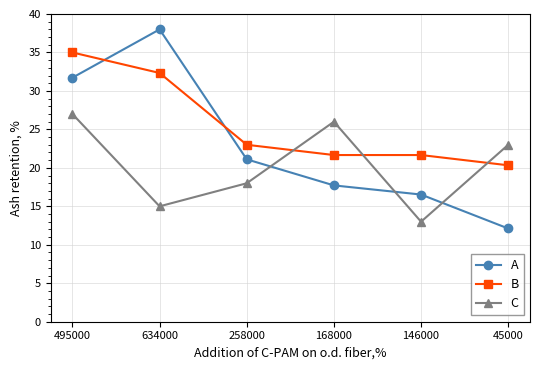

What is the difference between the B values at 258000 and 146000?

1.3